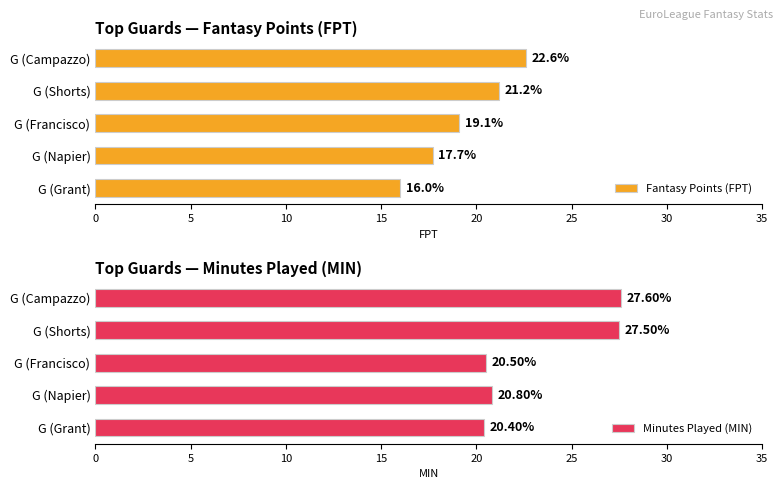

What is the greatest value displayed?

27.6